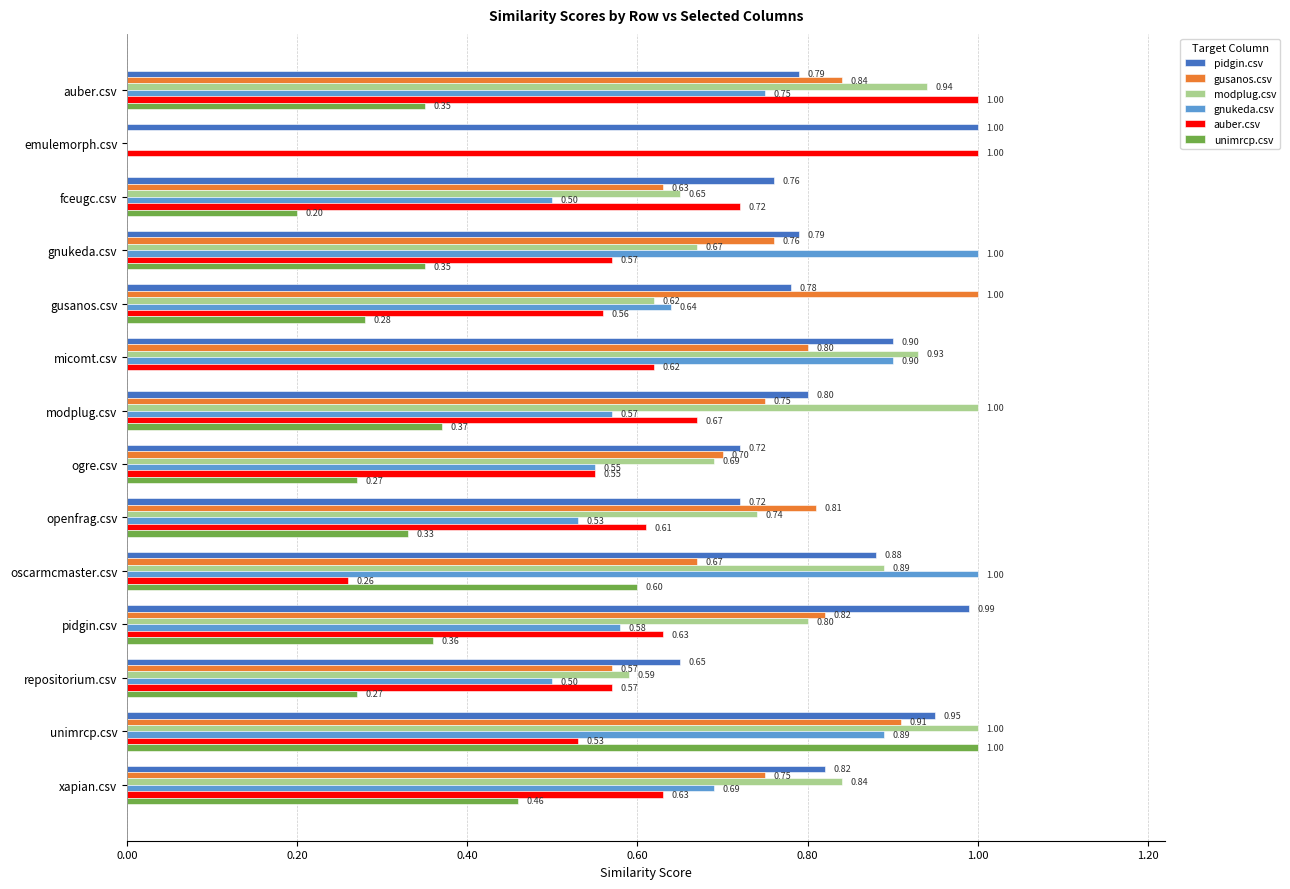

At which category is the sum across all series the highest?

unimrcp.csv